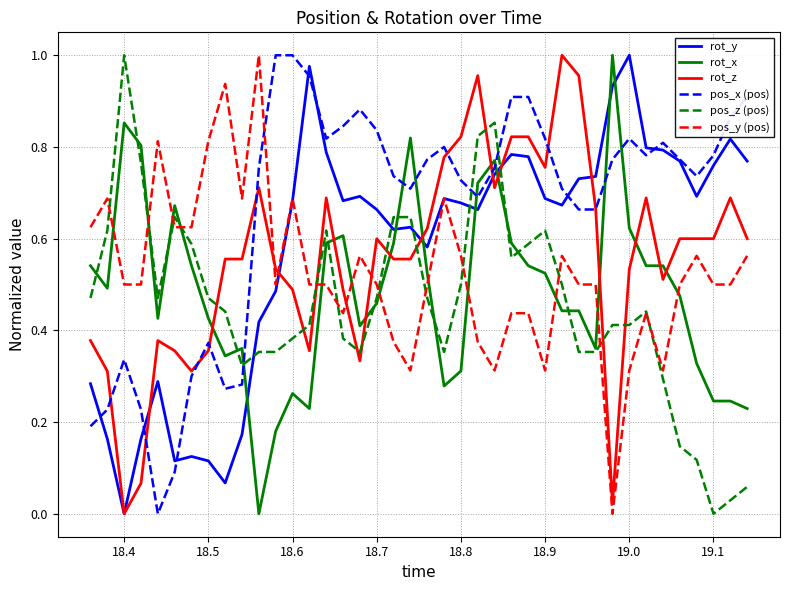

True or false: pos_y (pos) and pos_x (pos) intersect in this chart.

True